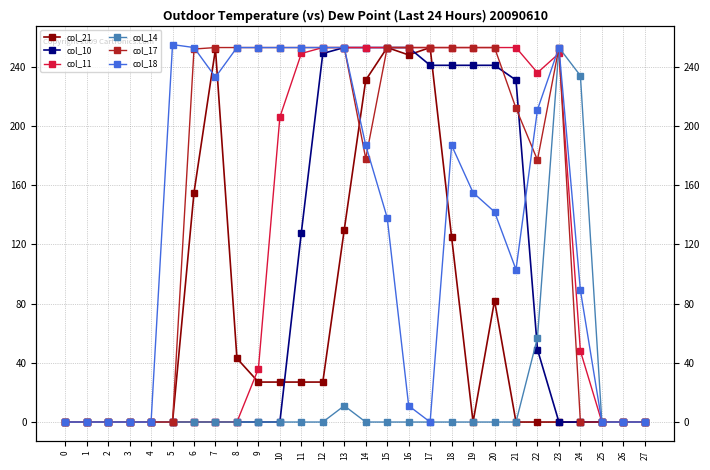

What is the value of the col_11 point at the 11th from the left?

206